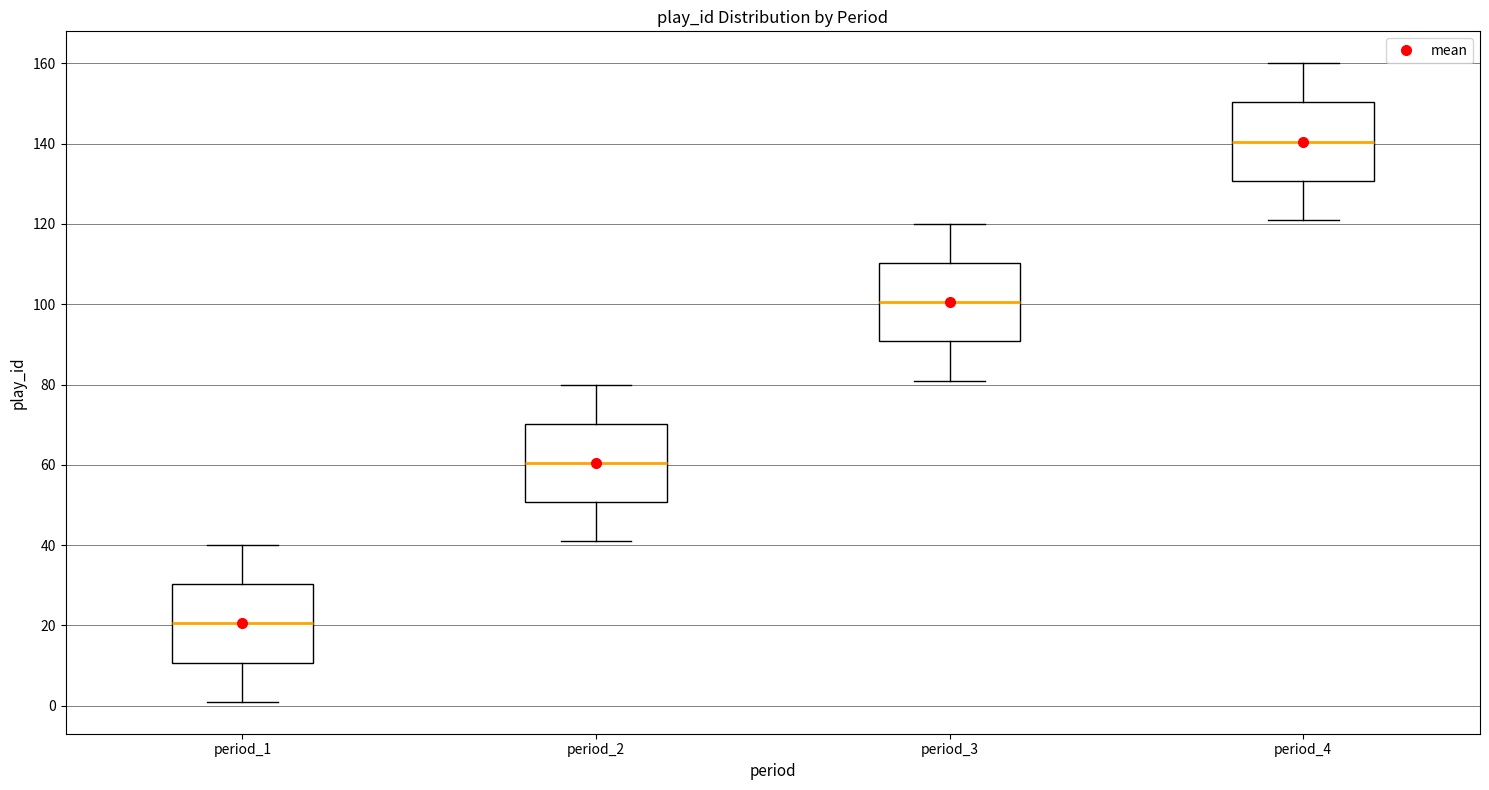

Reading left to right, read every box against the y-axis: the position of its median line, the range the box covers, and the ends of its whiskers. The values are not printed on the chart, so give them approximately, as read against the axis.

period_1: median 20, box 10 to 30, whiskers 2 to 40
period_2: median 60, box 50 to 70, whiskers 42 to 80
period_3: median 100, box 90 to 110, whiskers 82 to 120
period_4: median 140, box 130 to 150, whiskers 122 to 160